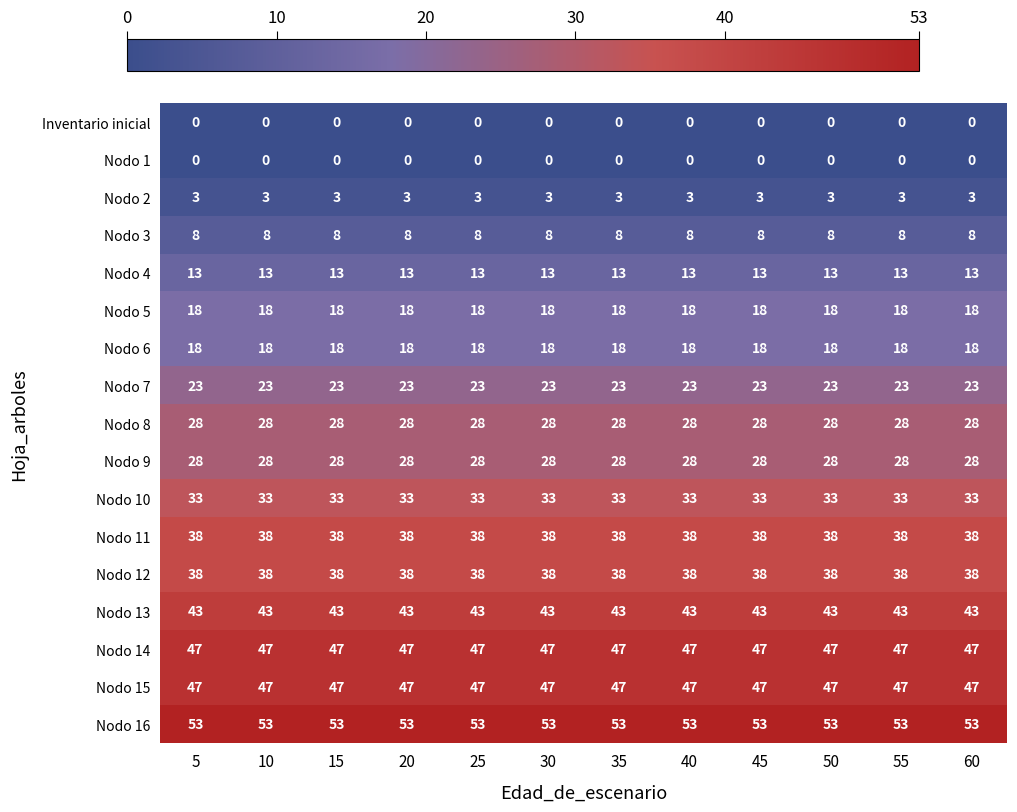

What is the sum of all Nodo 15 values?

564